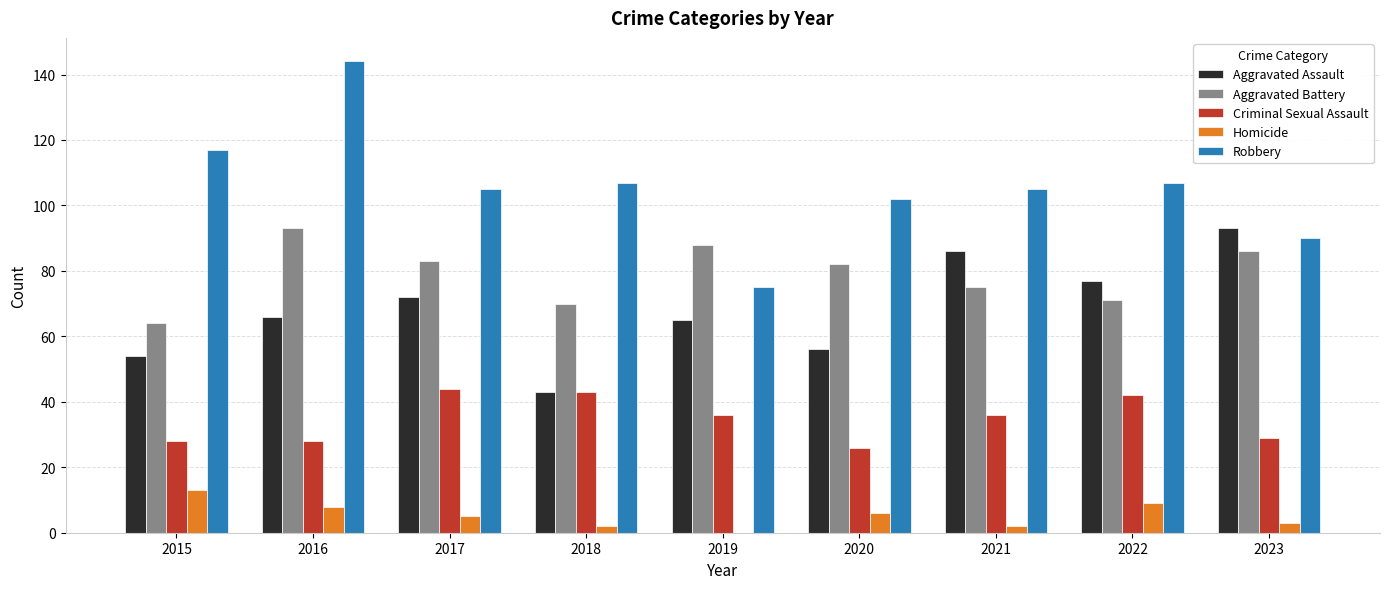

At which category does the chart reach its peak across all series?

2016